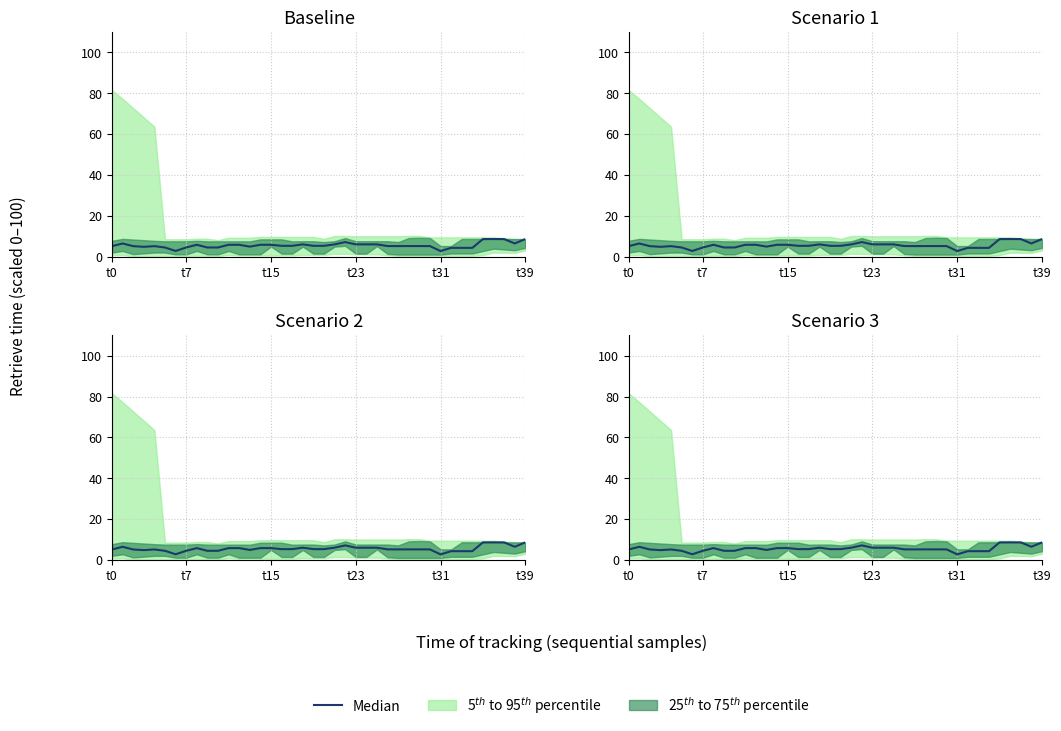

What is the sum of all values?

221.7